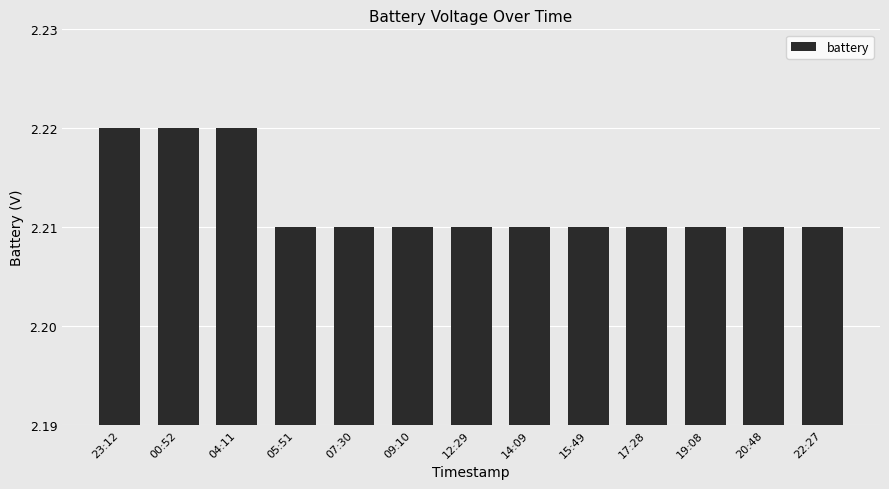

What is the label of the 3rd bar from the right?

19:08